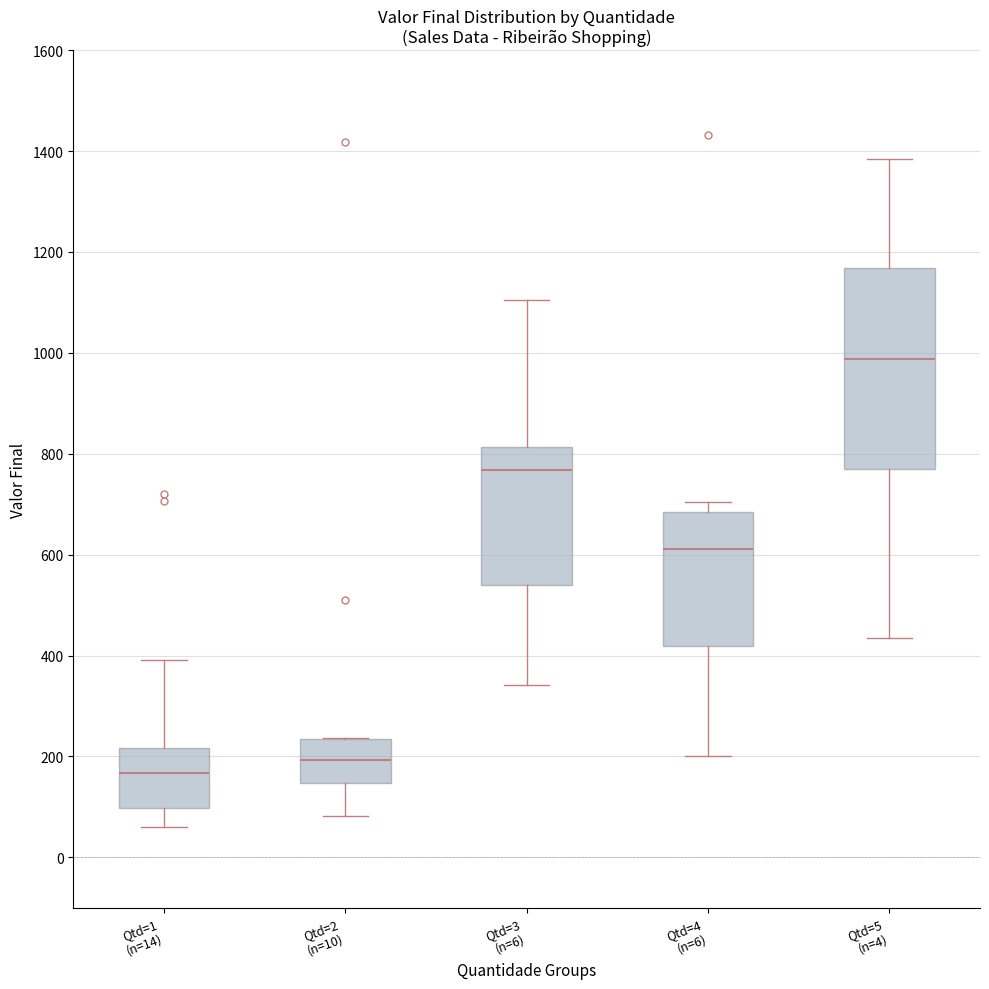

Reading left to right, read every box against the y-axis: the position of its median line, the range the box covers, and the ends of its whiskers. The values are not printed on the chart, so give them approximately, as read against the axis.

Qtd=1 (n=14): median 160, box 100 to 220, whiskers 60 to 400
Qtd=2 (n=10): median 200, box 140 to 240, whiskers 80 to 240
Qtd=3 (n=6): median 760, box 540 to 820, whiskers 340 to 1100
Qtd=4 (n=6): median 620, box 420 to 680, whiskers 200 to 700
Qtd=5 (n=4): median 980, box 760 to 1160, whiskers 440 to 1380